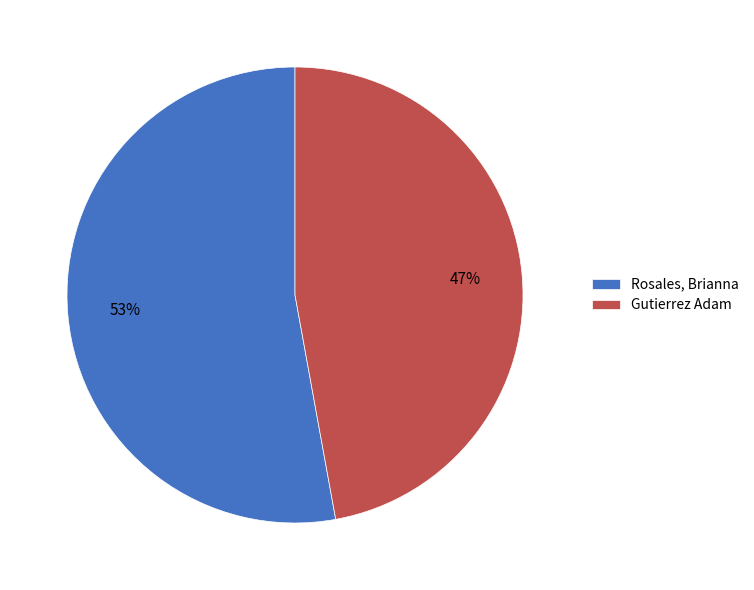

Which slice represents more than half of the pie?

Rosales, Brianna